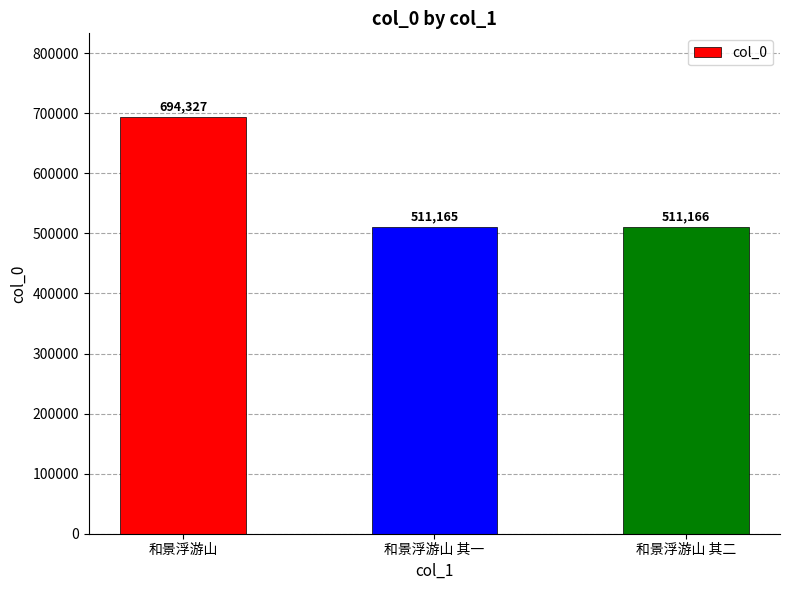

Reading right to left, what are all the values shown in this chart?

511166	511165	694327